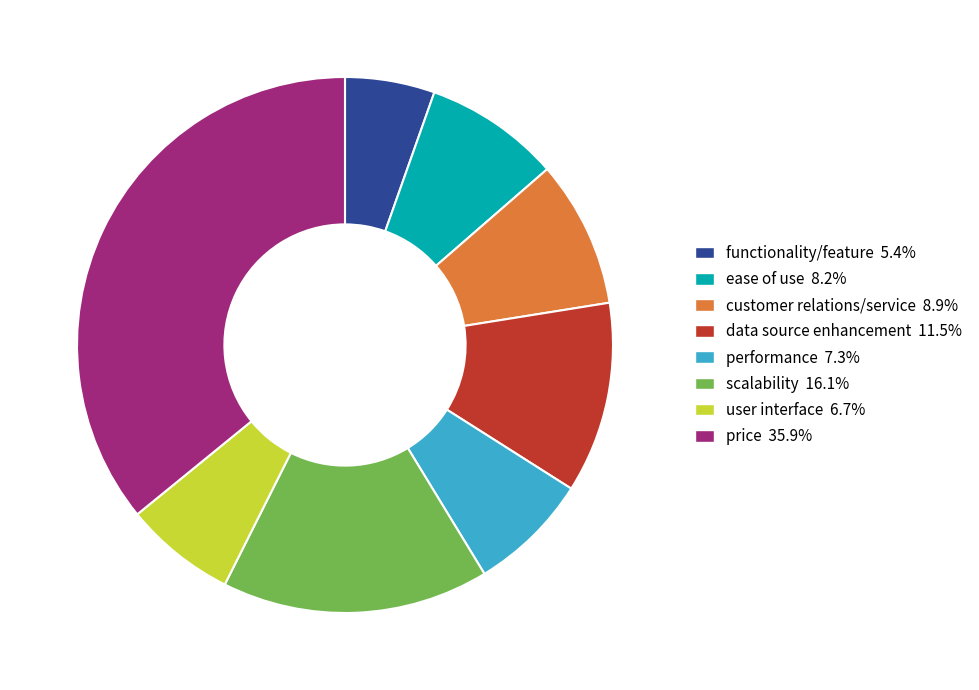

Count the number of slices in the pie.

8